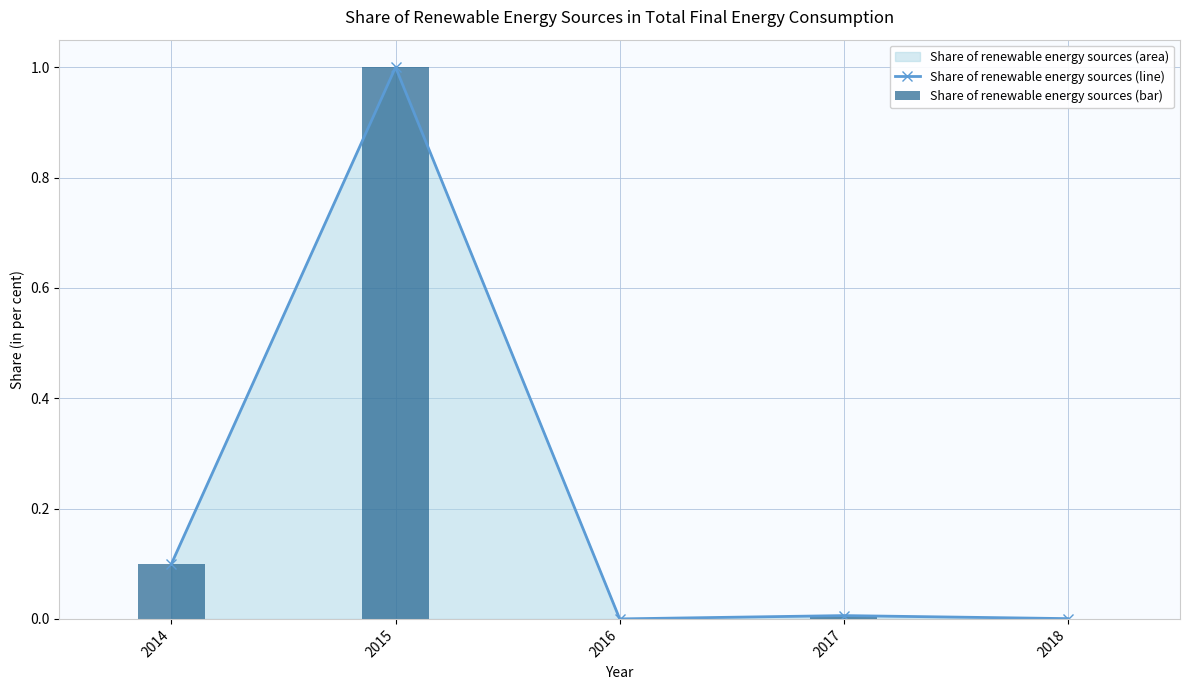

List the labels in order of Share of renewable energy sources (line) value, smallest first.

2016, 2018, 2017, 2014, 2015